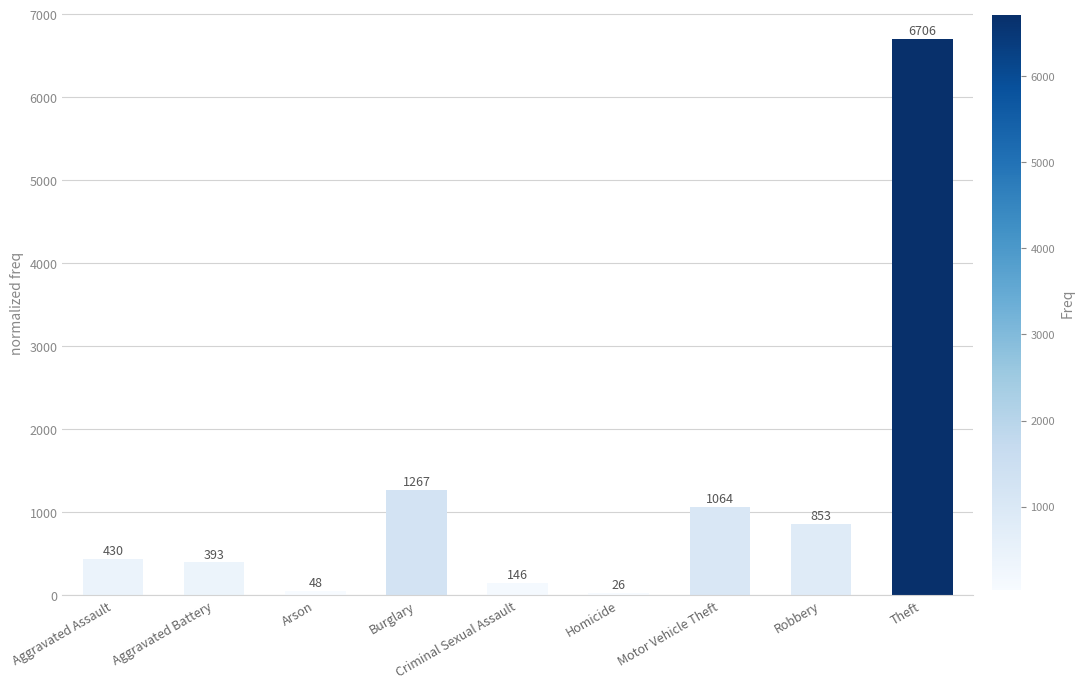

Which label corresponds to the smallest value in the chart?

Homicide